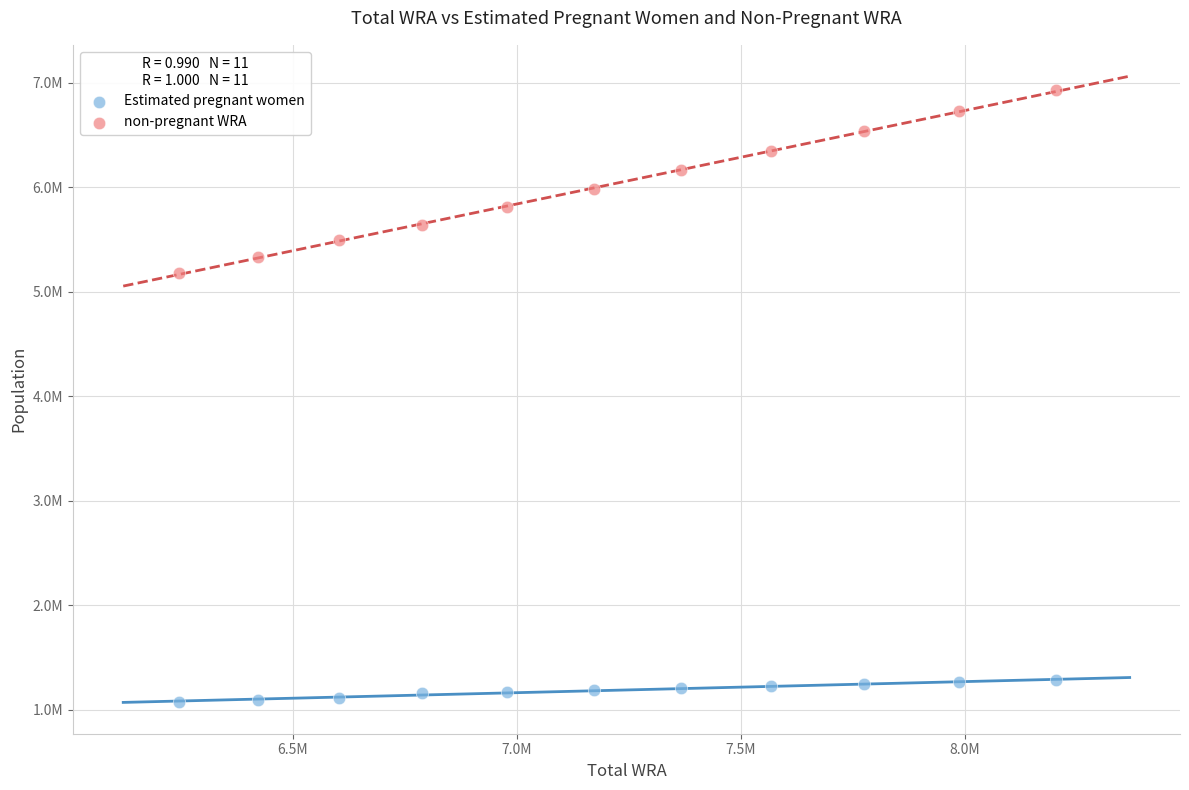

Which series reaches the minimum Y coordinate?

Estimated pregnant women